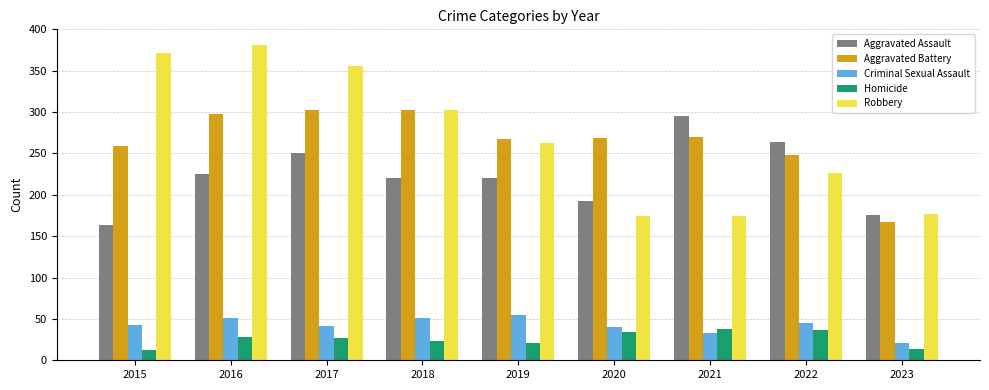

What are all the series names shown in the legend?

Aggravated Assault, Aggravated Battery, Criminal Sexual Assault, Homicide, Robbery